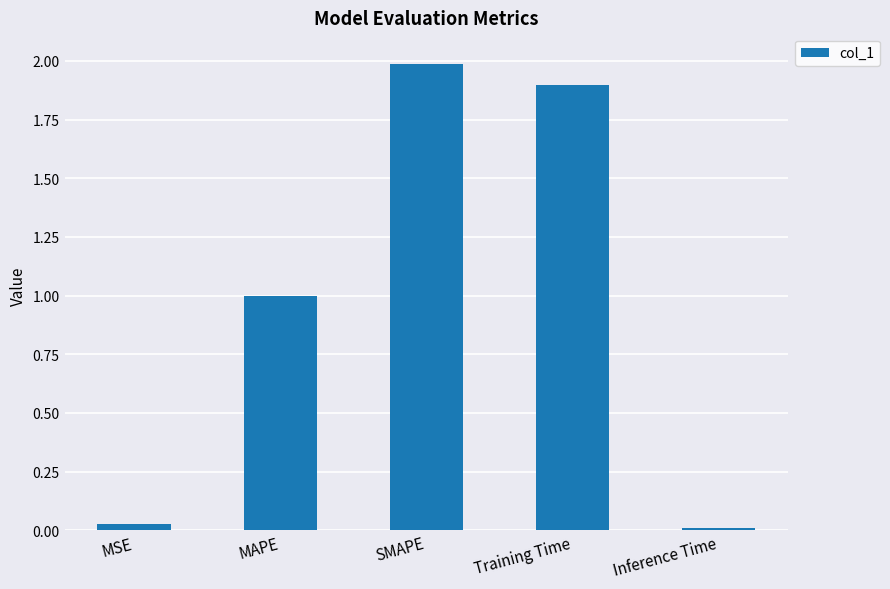

Where is the data nearest to the value 0?

Inference Time